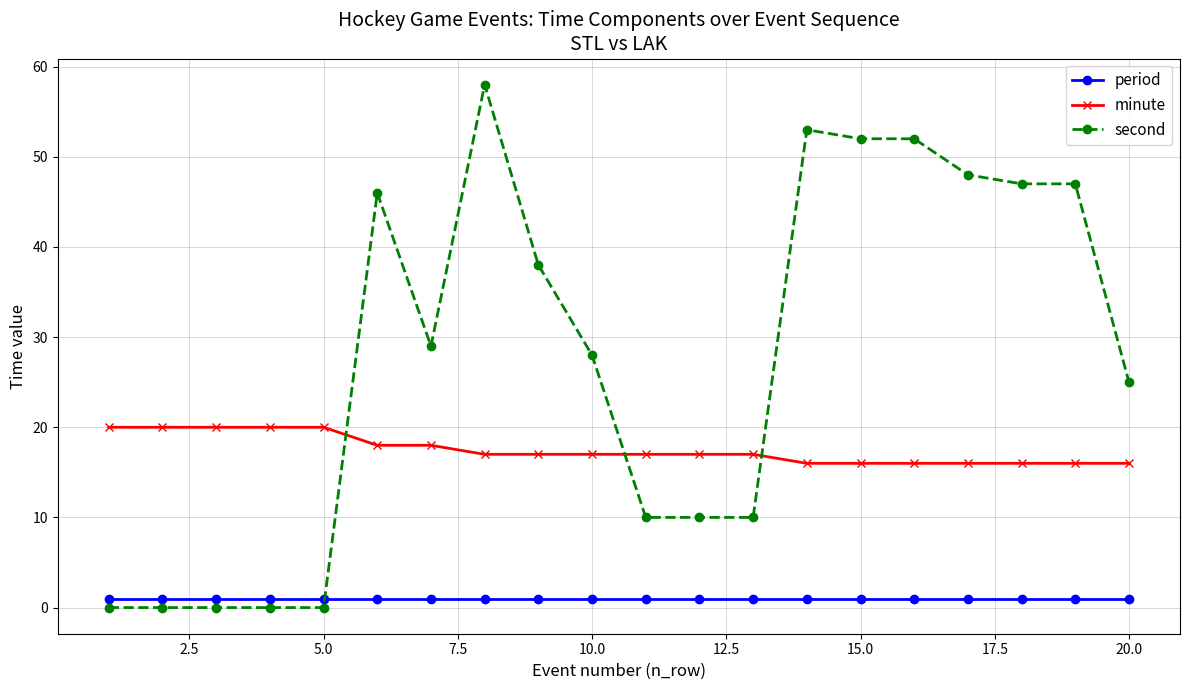

Reading left to right, list all the values displayed in this chart.

period: 1	1	1	1	1	1	1	1	1	1	1	1	1	1	1	1	1	1	1	1
minute: 20	20	20	20	20	18	18	17	17	17	17	17	17	16	16	16	16	16	16	16
second: 0	0	0	0	0	46	29	58	38	28	10	10	10	53	52	52	48	47	47	25